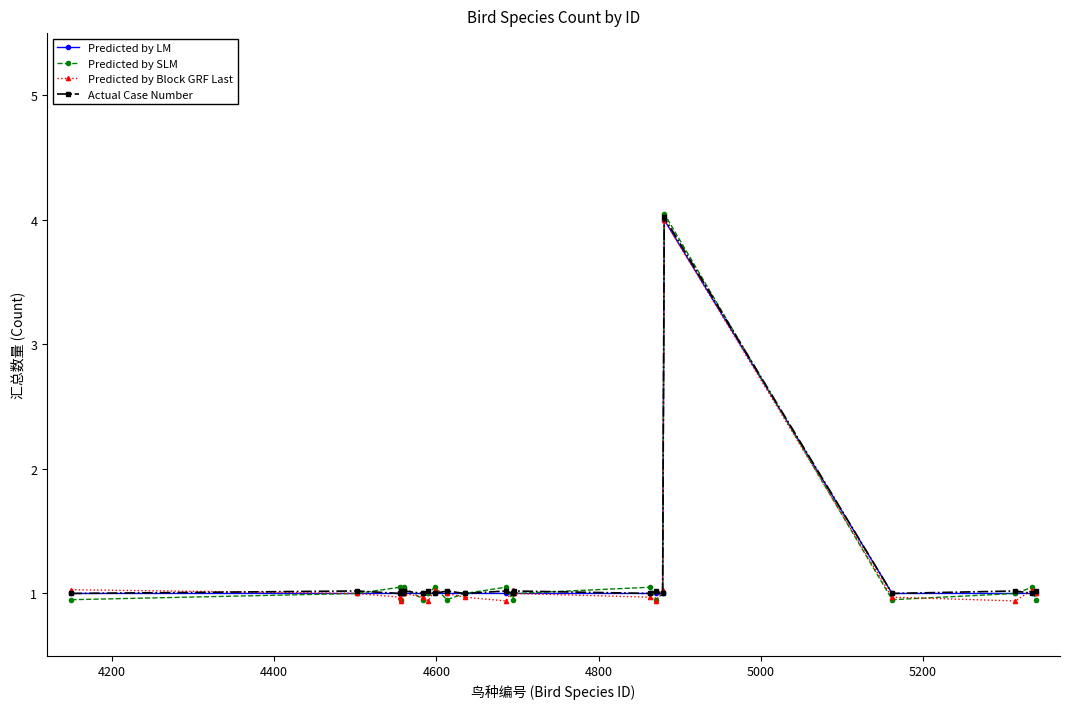

Which series has the largest range (max minus min)?

Predicted by SLM